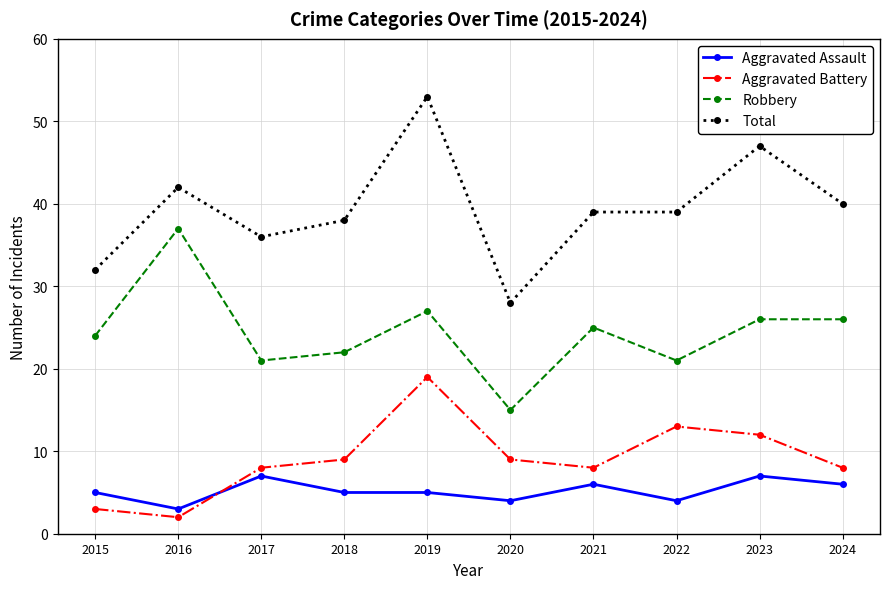

What is the sum of all Total values?

394